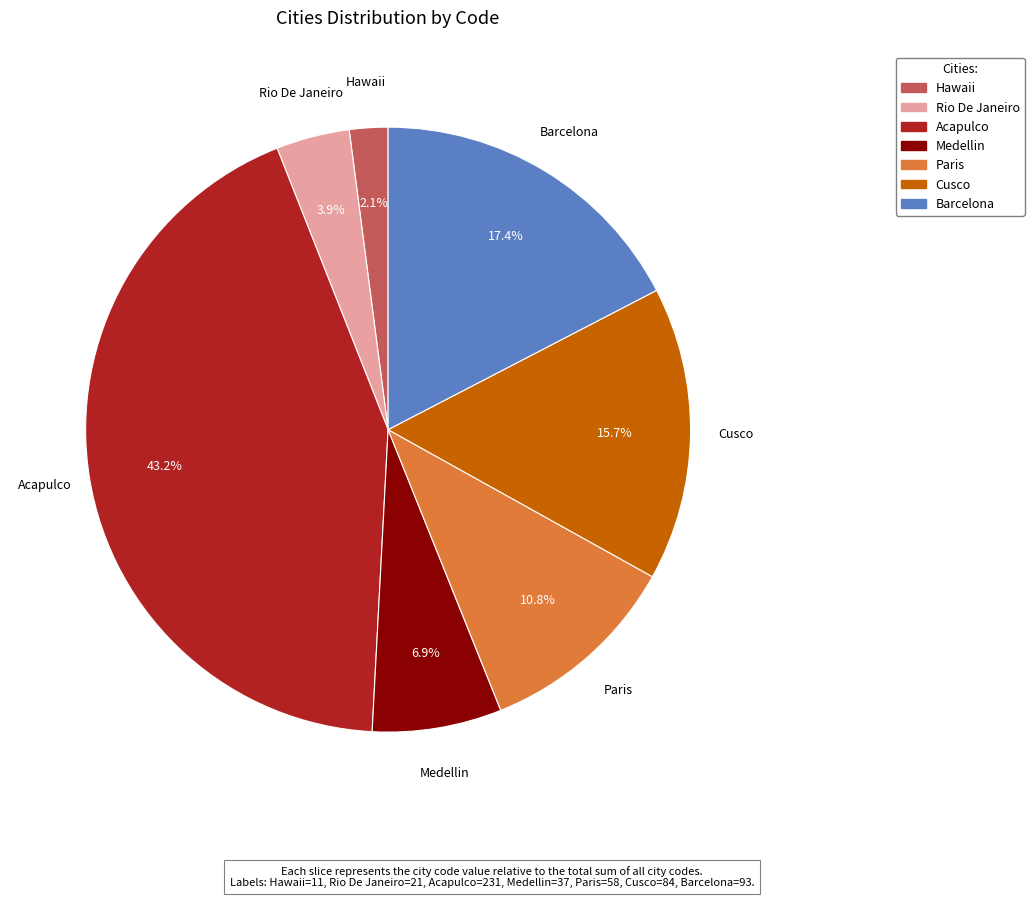

True or false: Medellin accounts for 1% of the total.

False